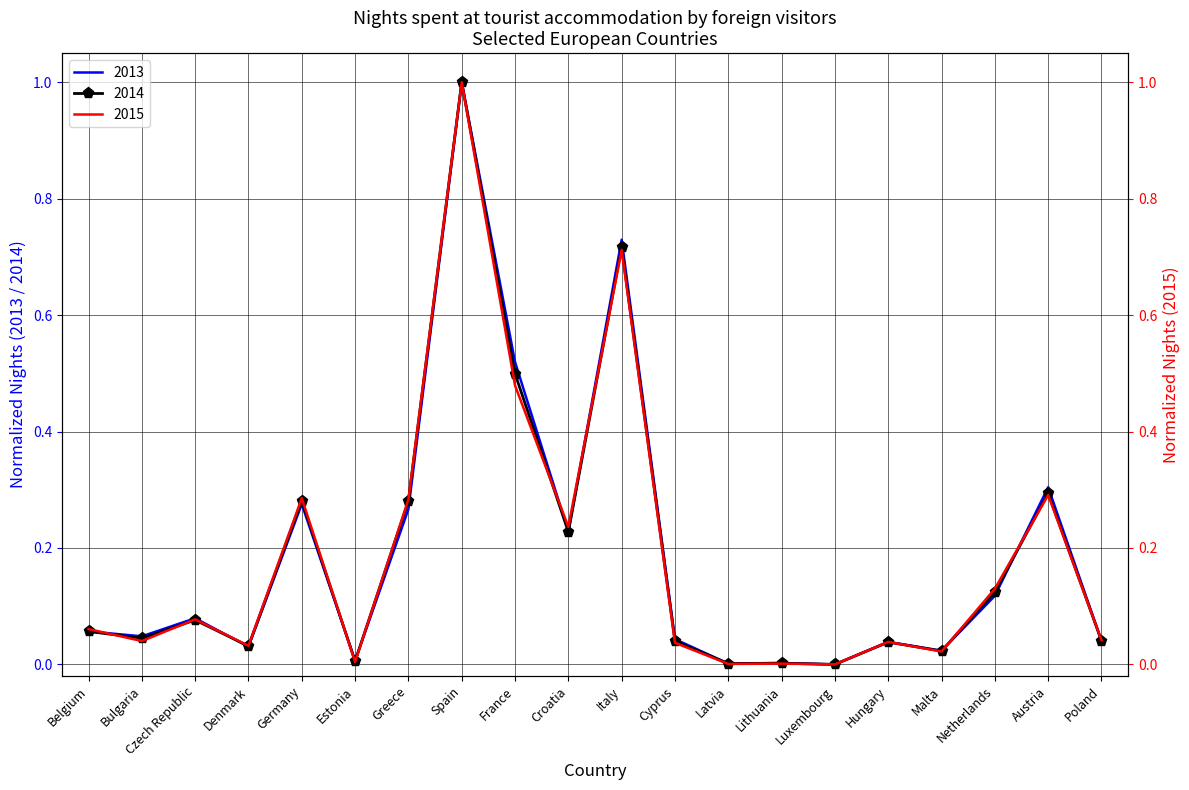

Which label corresponds to the smallest value in the chart?

Luxembourg